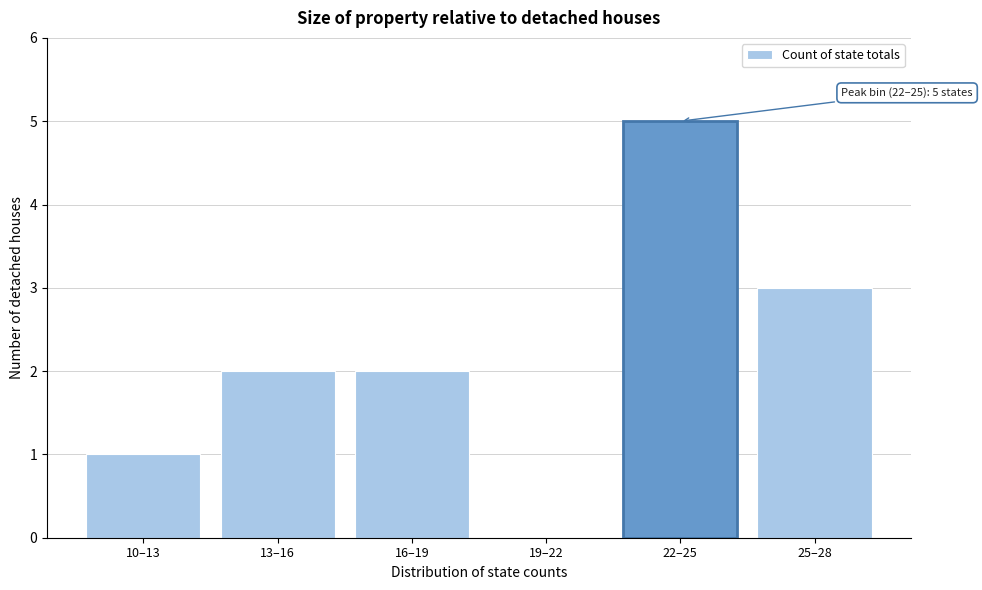

Reading left to right, extract all data points from this chart.

10–13=1	13–16=2	16–19=2	19–22=0	22–25=5	25–28=3